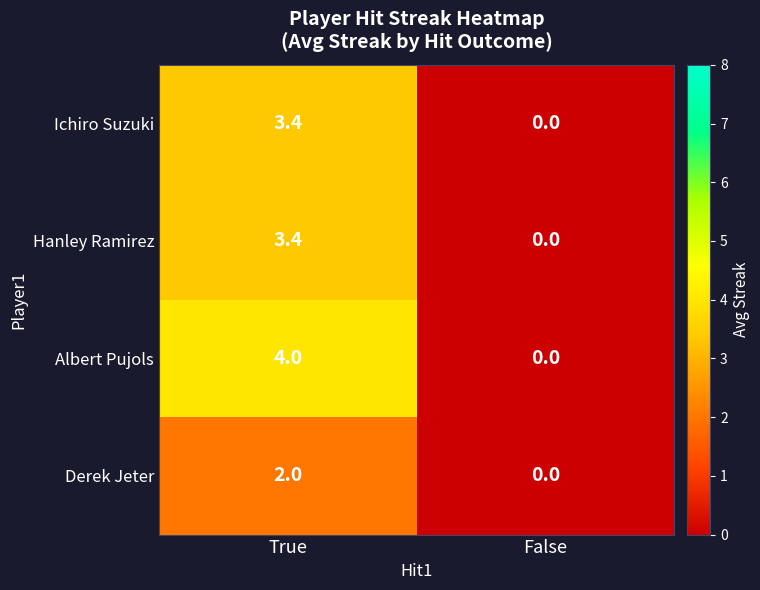

True or false: Derek Jeter has a value of 1.3 at True.

False